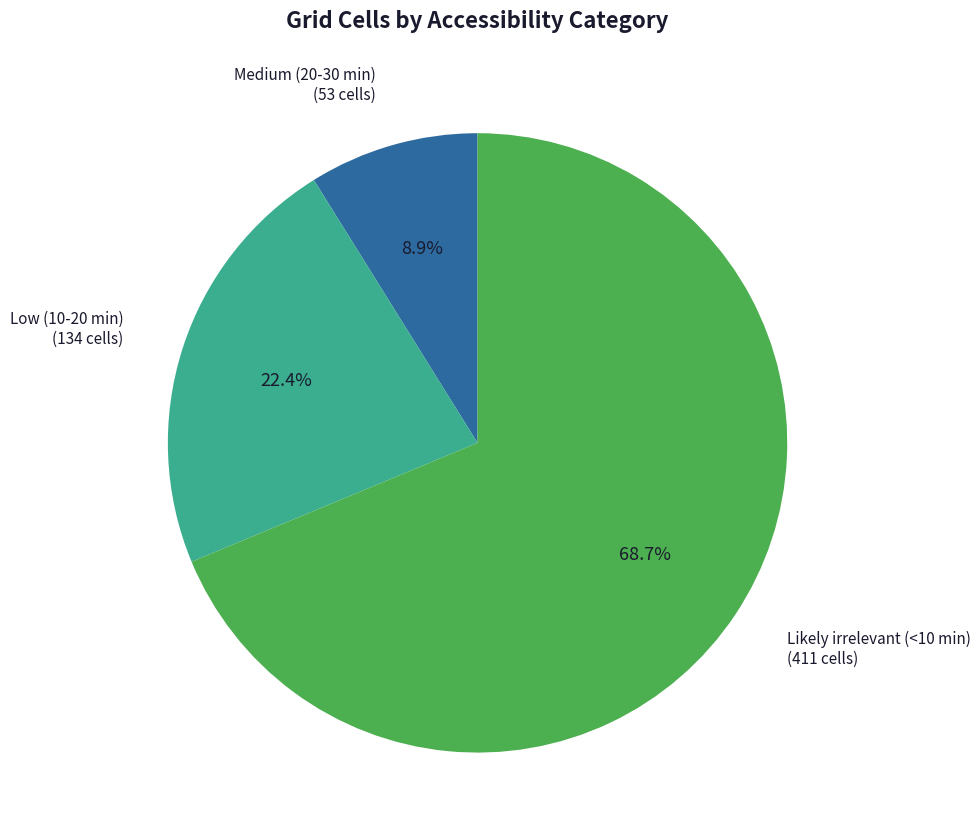

Is there a majority slice in this chart?

Yes